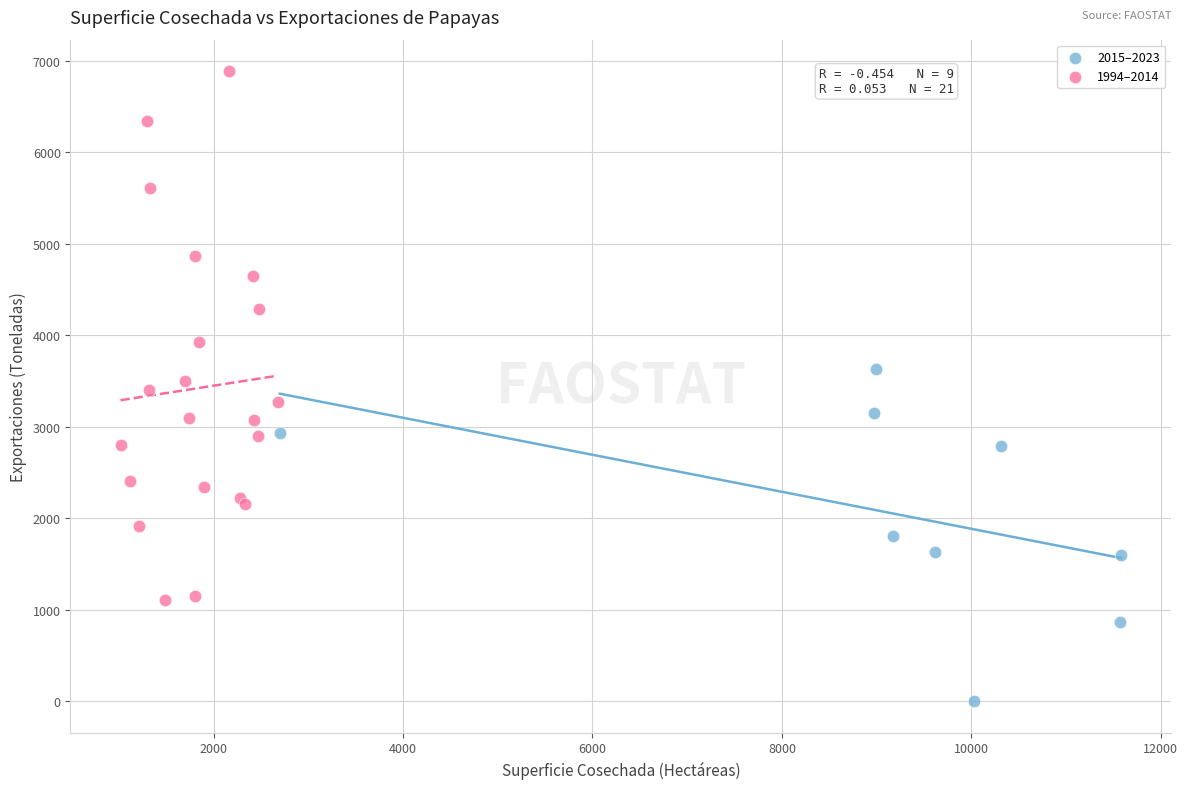

What are all the series names shown in the legend?

2015–2023, 1994–2014